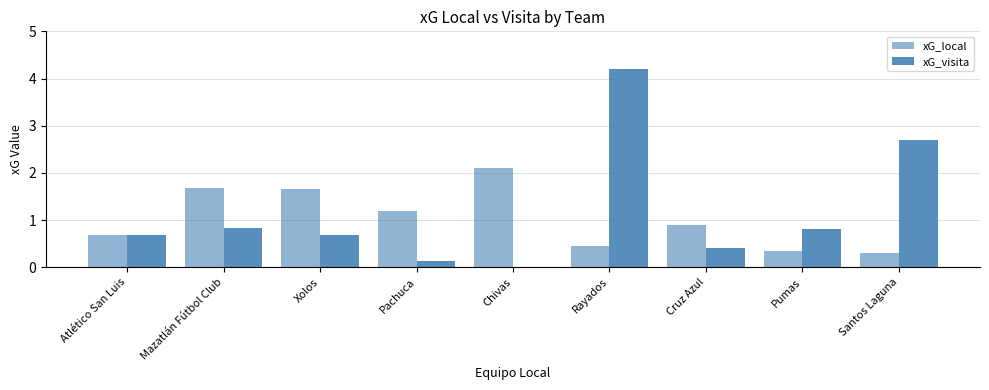

Between Pumas and Santos Laguna, which series saw the biggest shift?

xG_visita